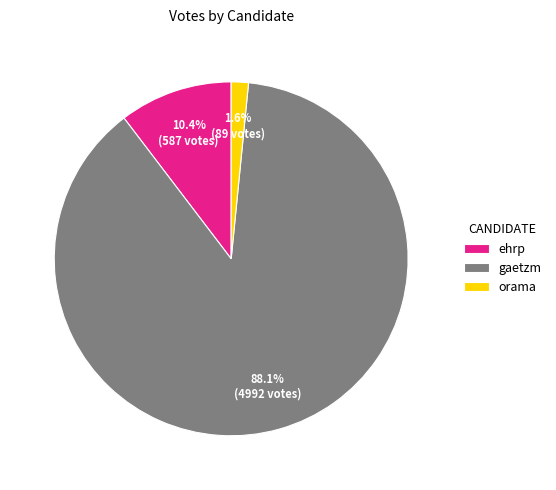

Which category has the smallest portion of the pie?

orama